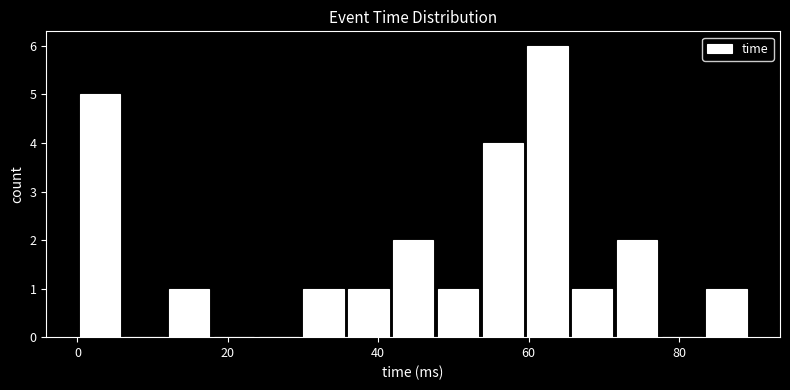

Around what value on the x-axis is the tallest bar? Give the approximate position of its centre, as read against the axis.

62